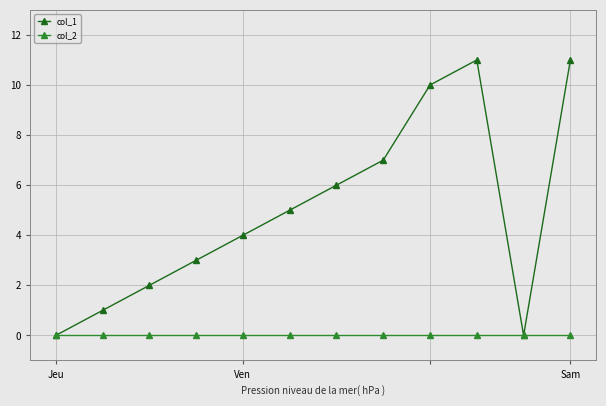

Rank the series by their maximum value, from highest to lowest.

col_1, col_2